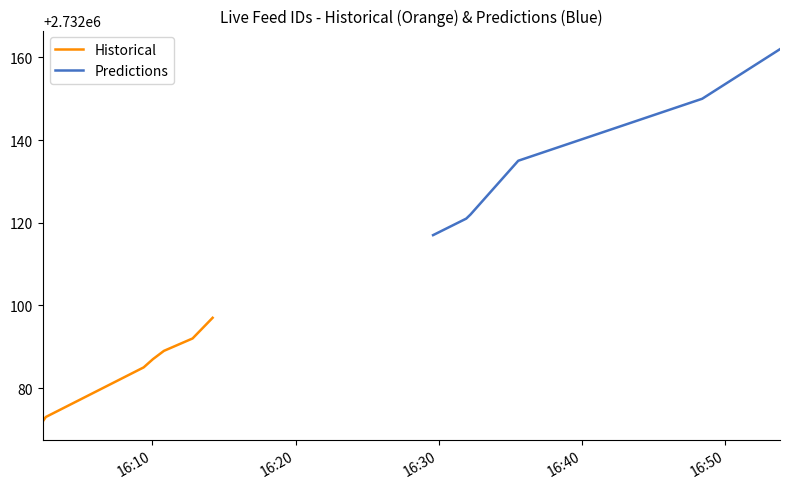

True or false: Predictions and Historical intersect in this chart.

False